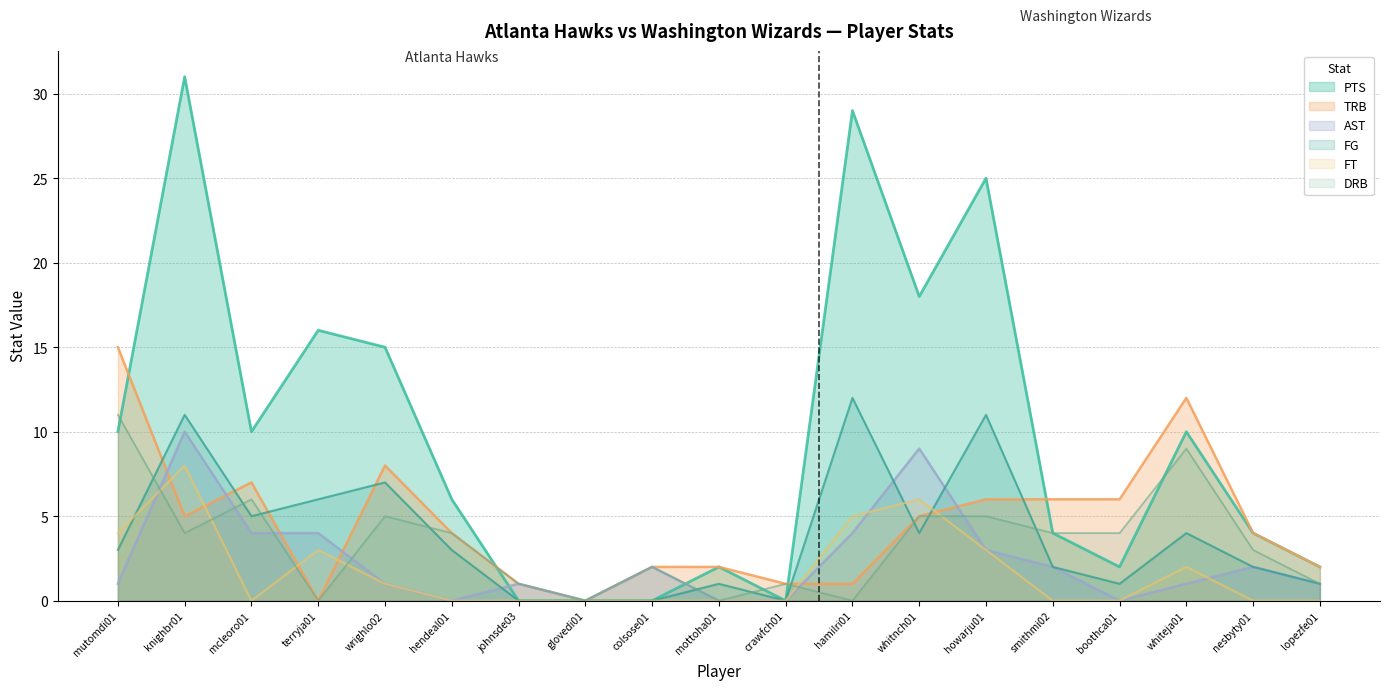

How many lines are shown in the chart?

6